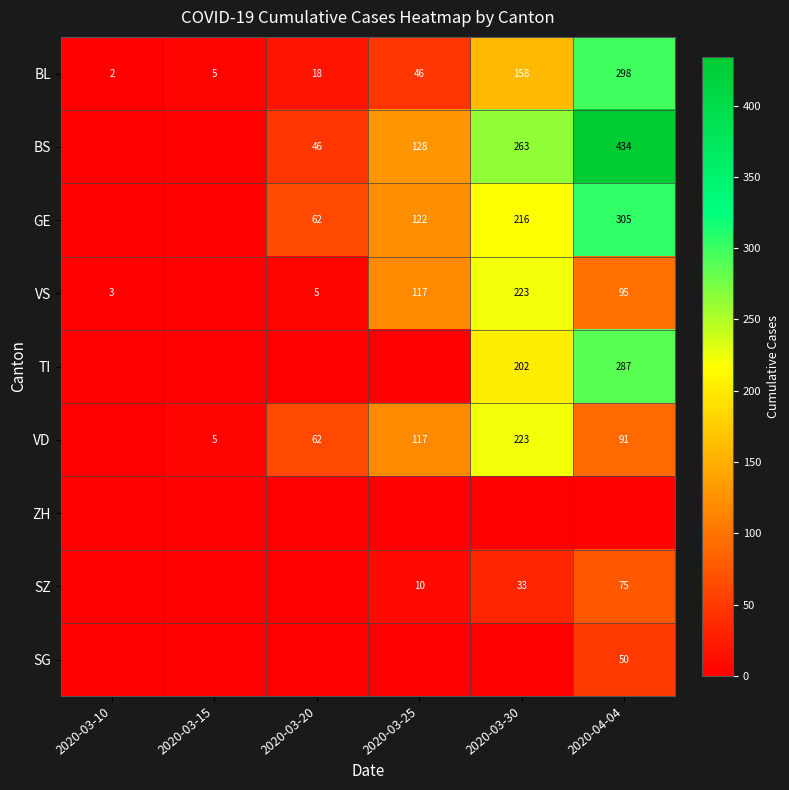

At how many categories does at least one series exceed 270?

1